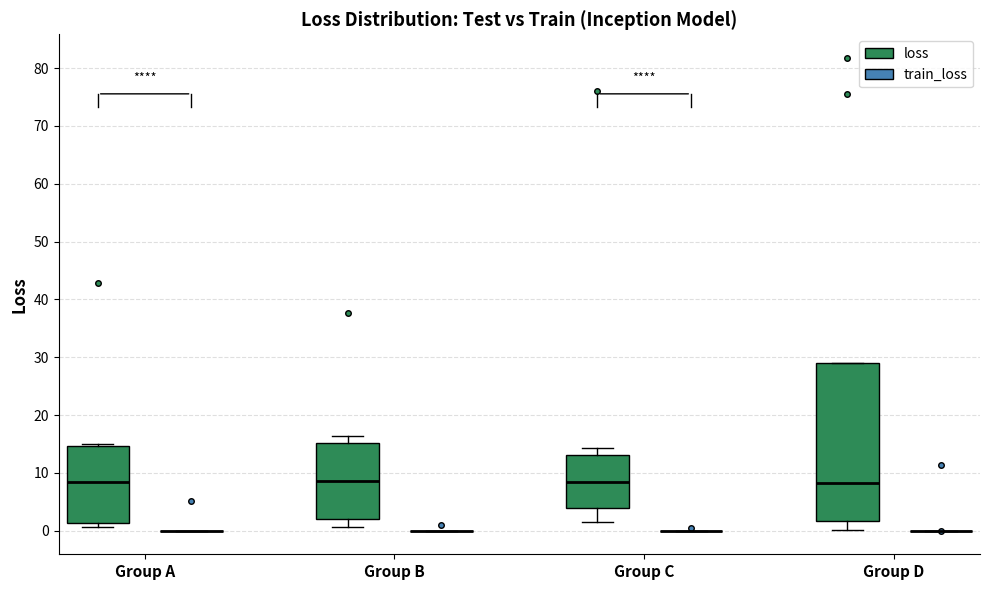

Reading left to right, read every box against the y-axis: the position of its median line, the range the box covers, and the ends of its whiskers. The values are not printed on the chart, so give them approximately, as read against the axis.

Group A (loss): median 8, box 1 to 15, whiskers 1 (just below the box's lower edge) to 15
Group A (train_loss): box collapsed to a line at 0, whiskers 0 to 0
Group B (loss): median 9, box 2 to 15, whiskers 1 to 16
Group B (train_loss): box collapsed to a line at 0, whiskers 0 to 0
Group C (loss): median 8, box 4 to 13, whiskers 2 to 14
Group C (train_loss): box collapsed to a line at 0, whiskers 0 to 0
Group D (loss): median 8, box 2 to 29, whiskers 0 to 29
Group D (train_loss): box collapsed to a line at 0, whiskers 0 to 0